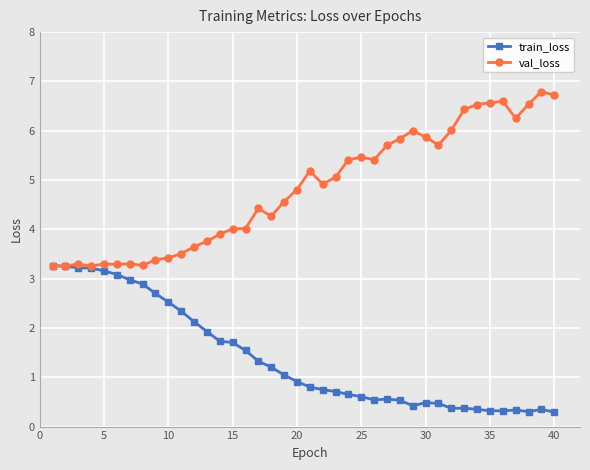

What is the maximum value shown in the chart?

6.8